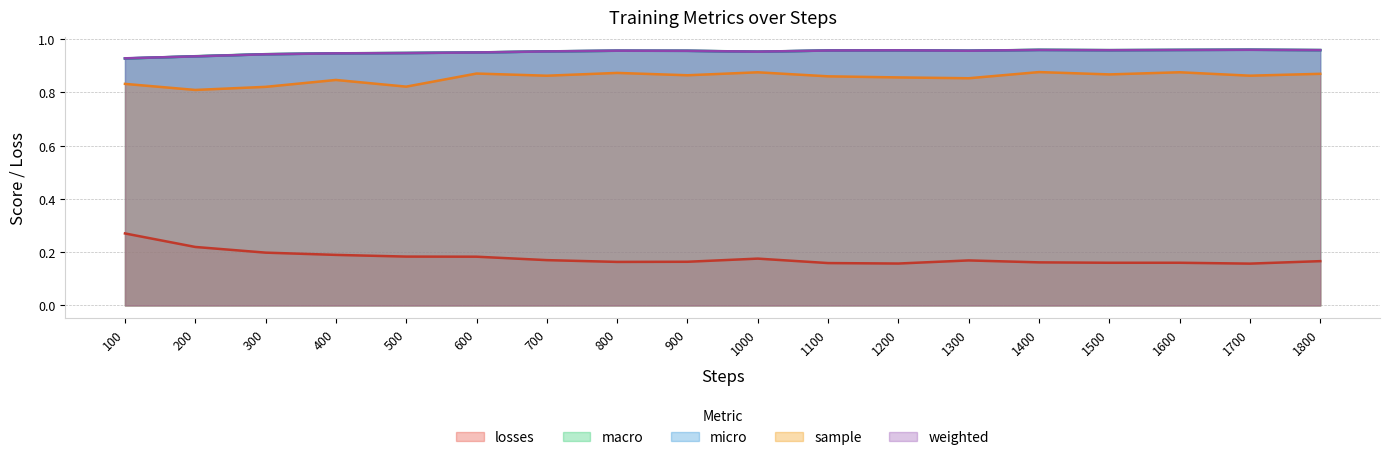

The value of weighted at 800 is 1.0. True or false?

True